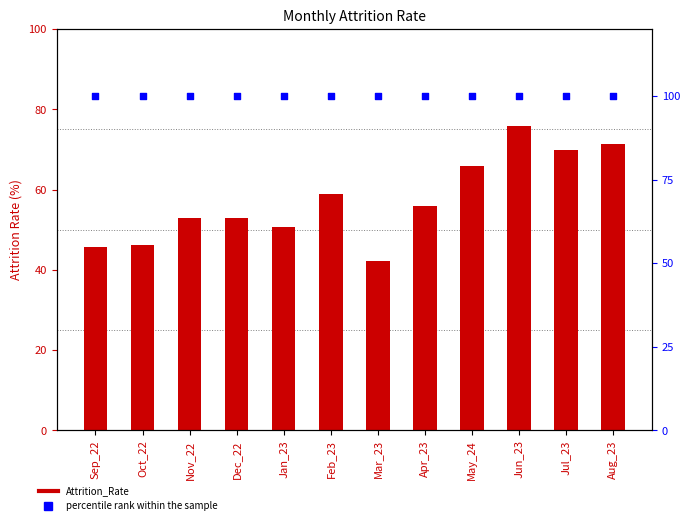

Is the value of percentile rank within the sample at May_24 greater than the value of Attrition_Rate at Dec_22?

Yes